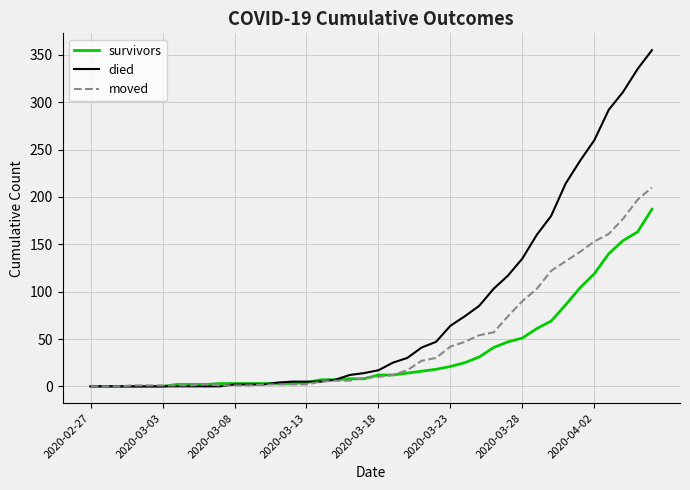

What are all the series names shown in the legend?

survivors, died, moved